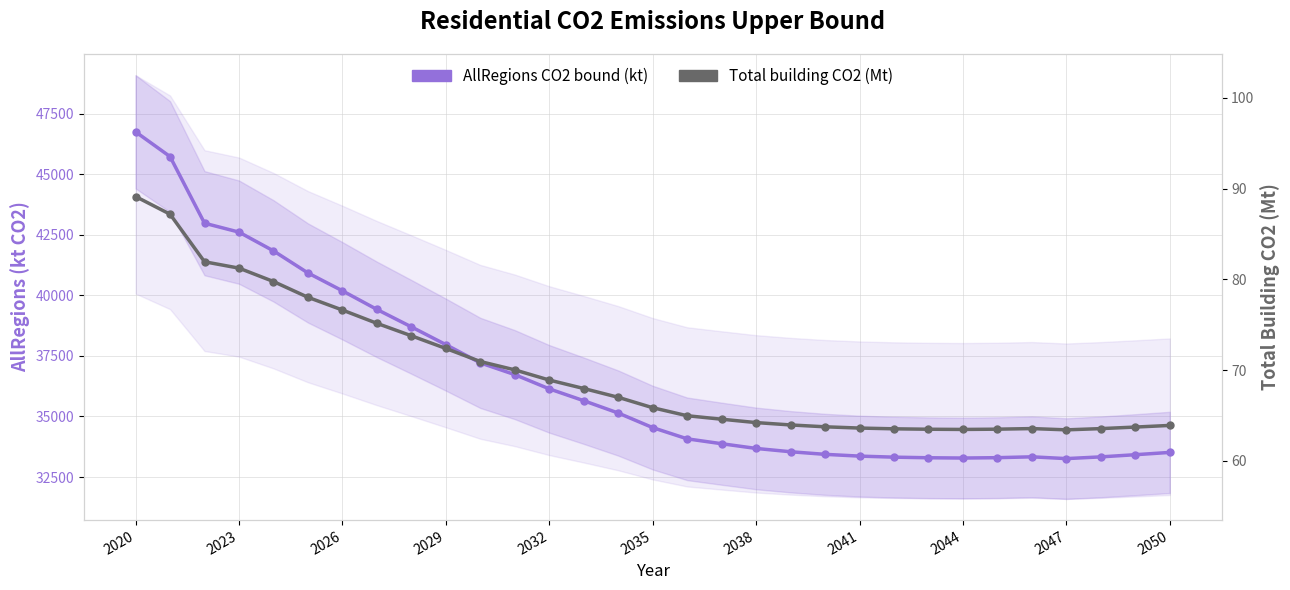

What is the difference between the second highest and second lowest values in the AllRegions CO2 bound (kt) series?

12439.3